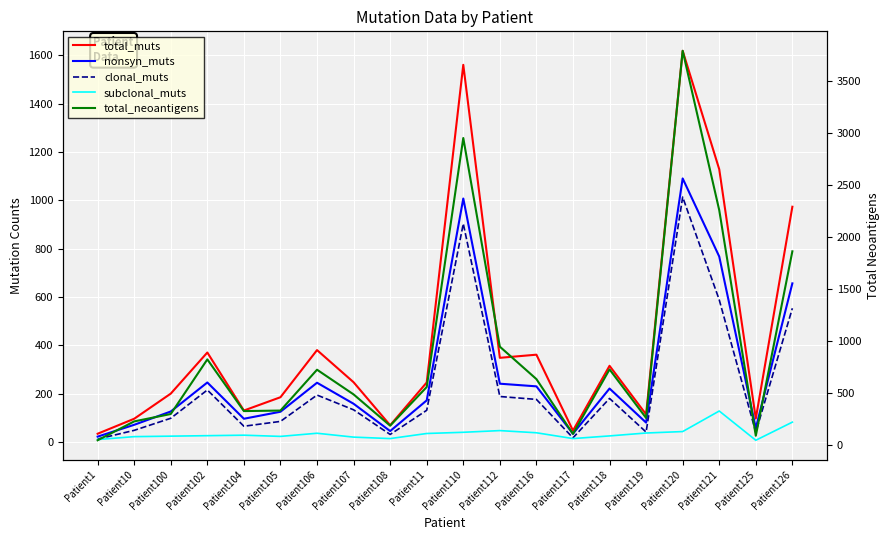

True or false: total_muts and clonal_muts cross at least once.

False